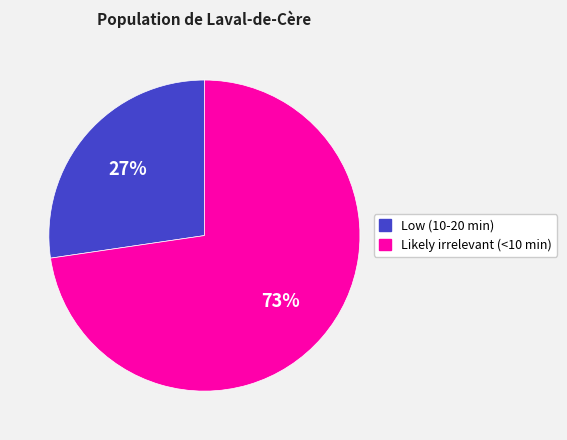

Is the sum of Likely irrelevant (<10 min) and Low (10-20 min) greater than half?

Yes